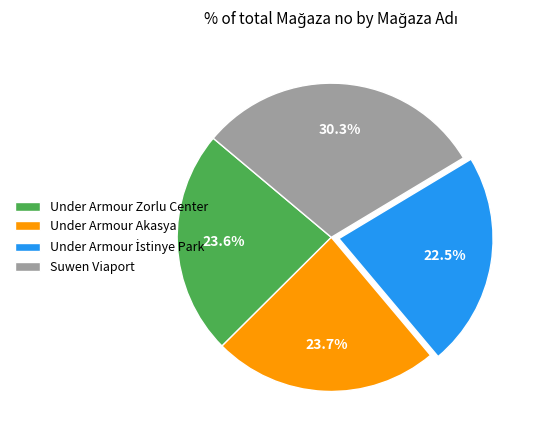

Approximately how many times larger is the value at Suwen Viaport compared to Under Armour Akasya?

1.3